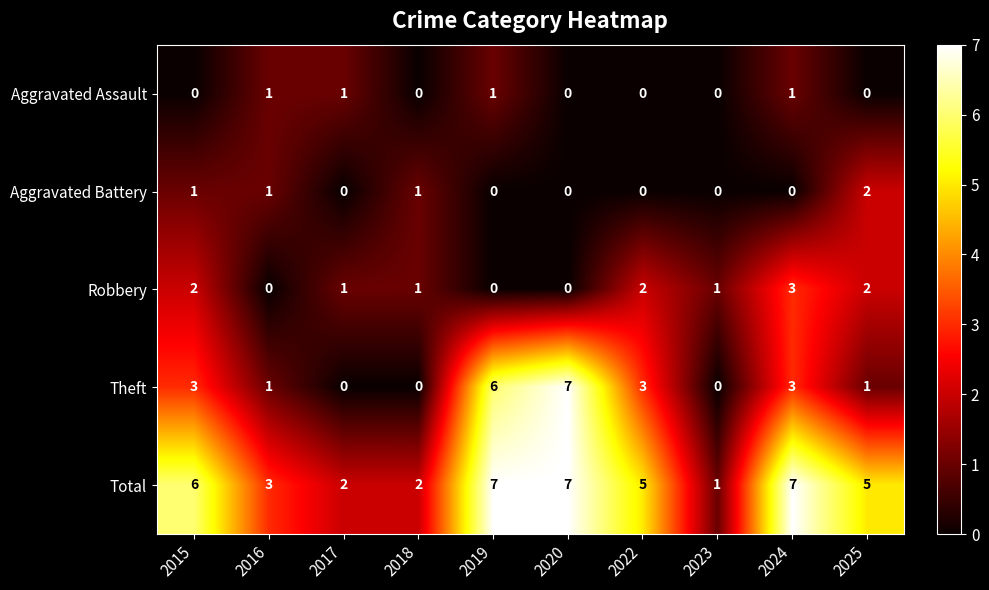

Where does the Total series first go above 5?

2015